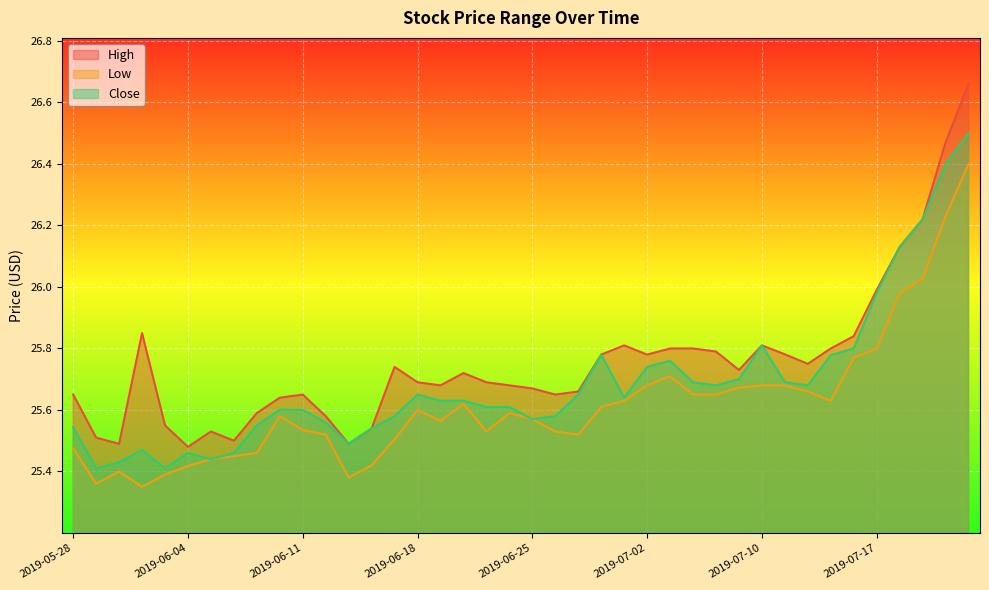

What is the sum of all Close values?

1027.5